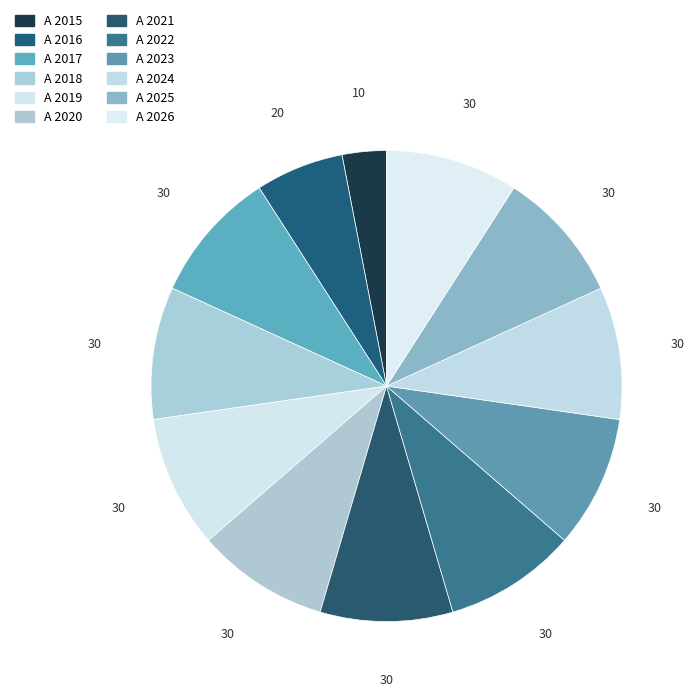

Count the number of slices in the pie.

12